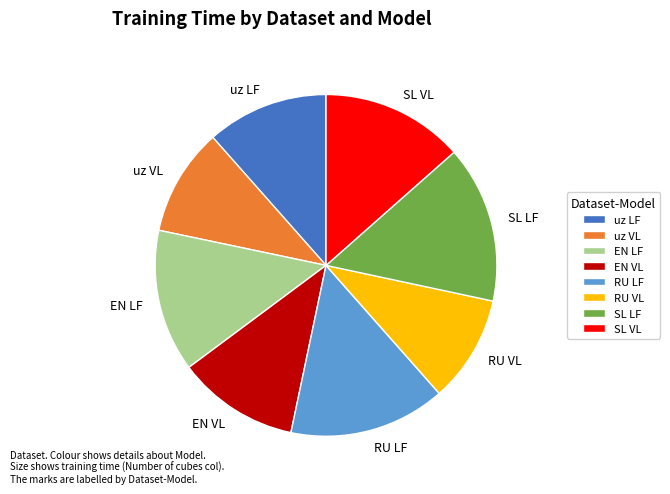

The SL VL slice represents 13% of the pie. True or false?

True